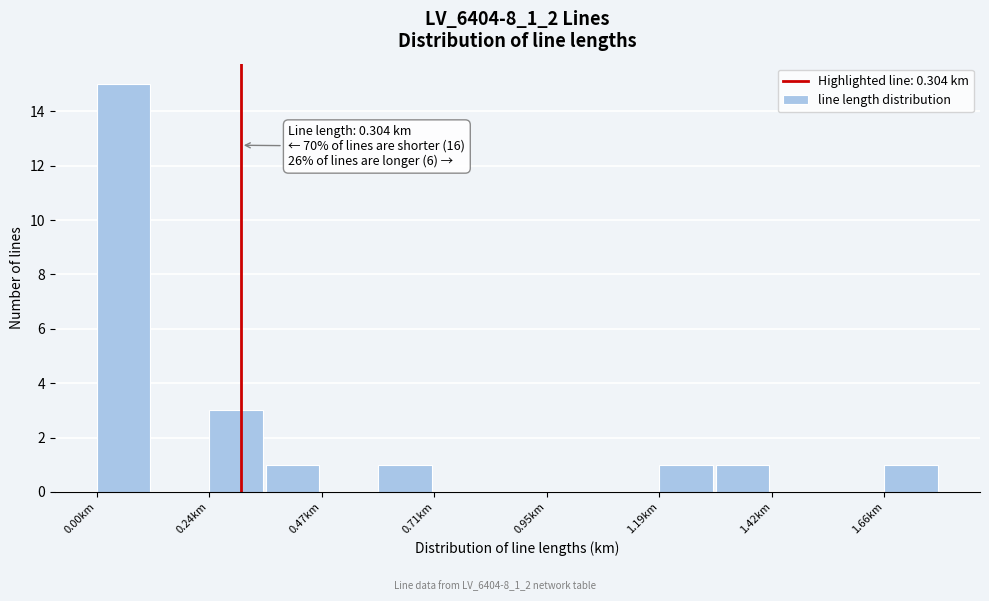

Around what value on the x-axis is the tallest bar? Give the approximate position of its centre, as read against the axis.

0.05